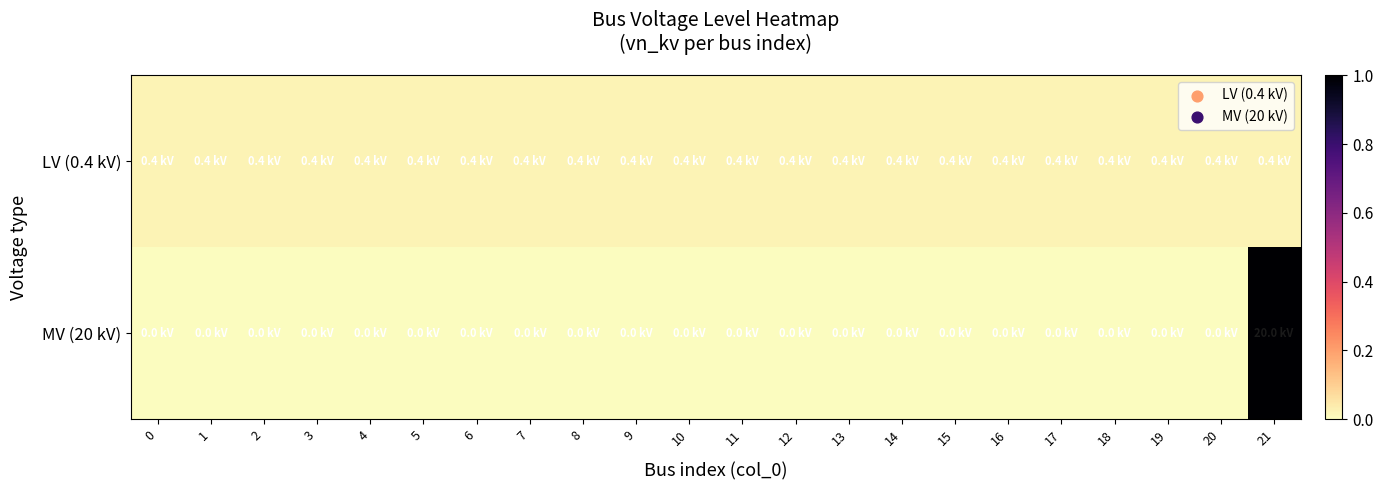

At how many categories does at least one series exceed 0?

22